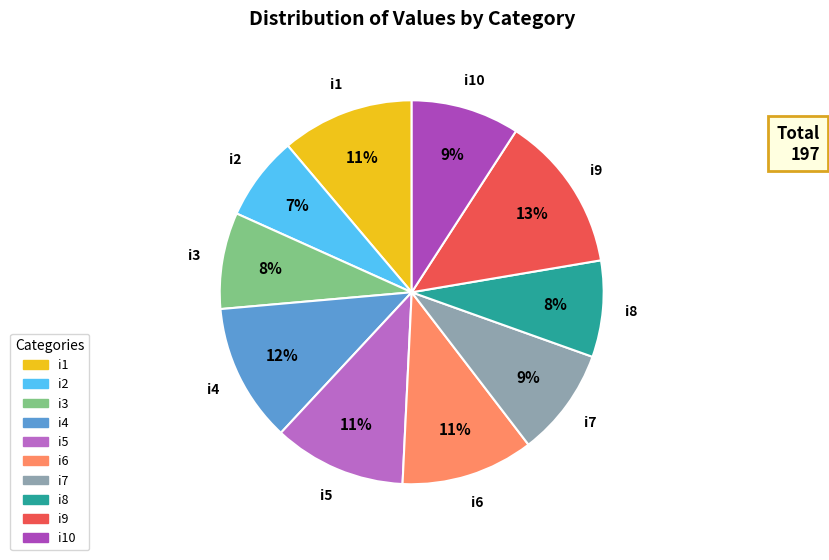

Does any single category account for the majority?

No